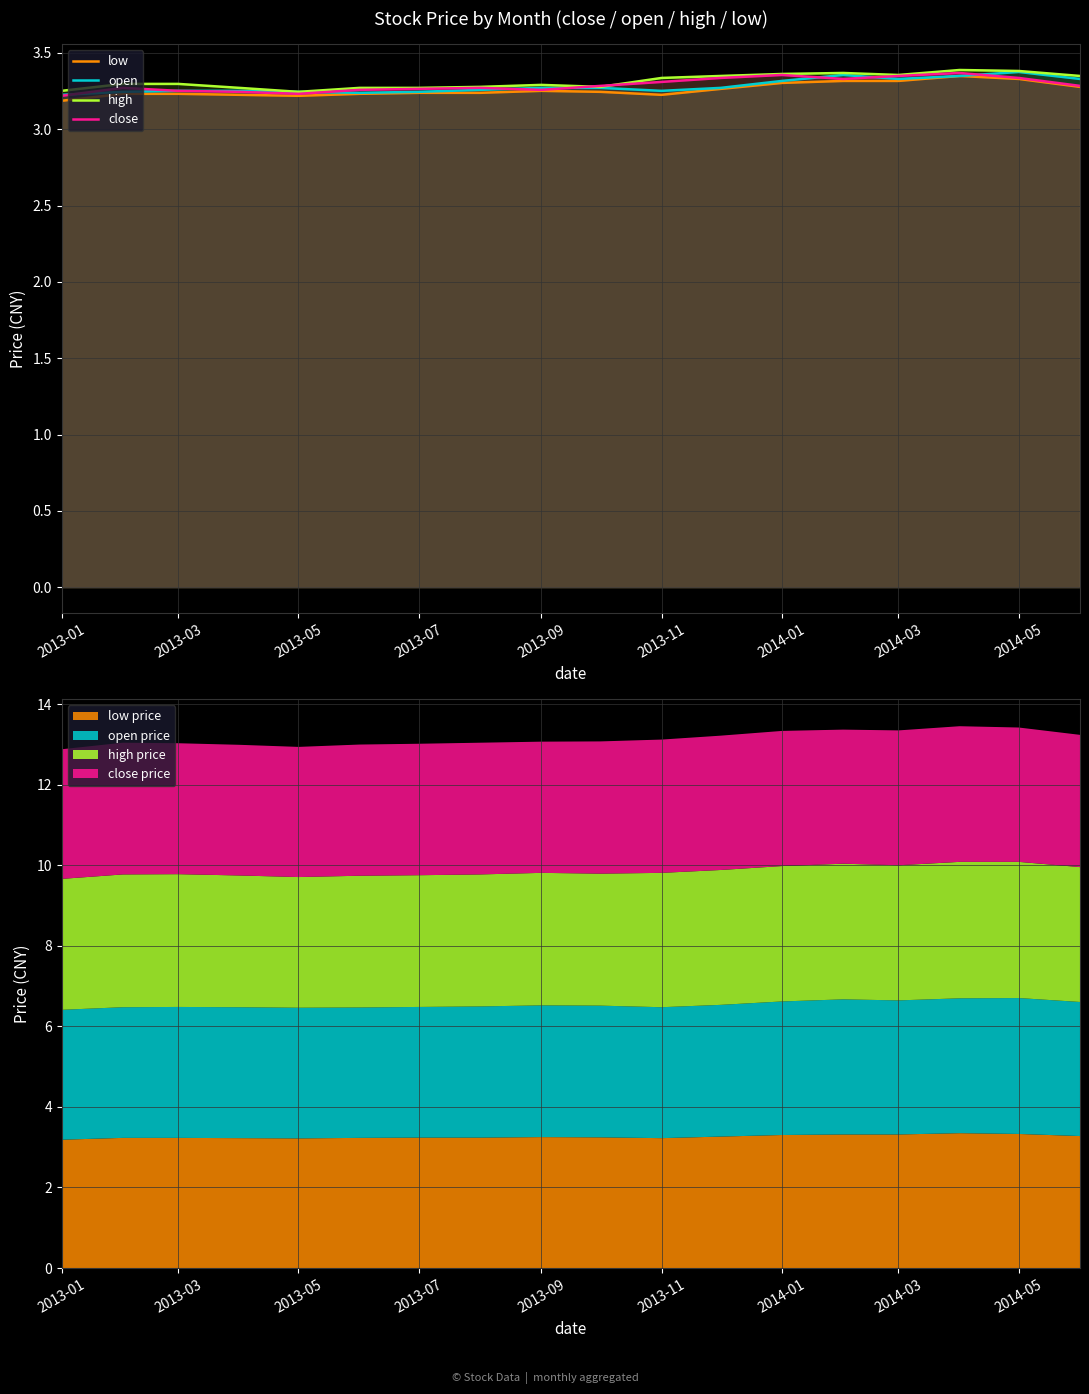

The value of low at 2013-05 is 1.2. True or false?

False